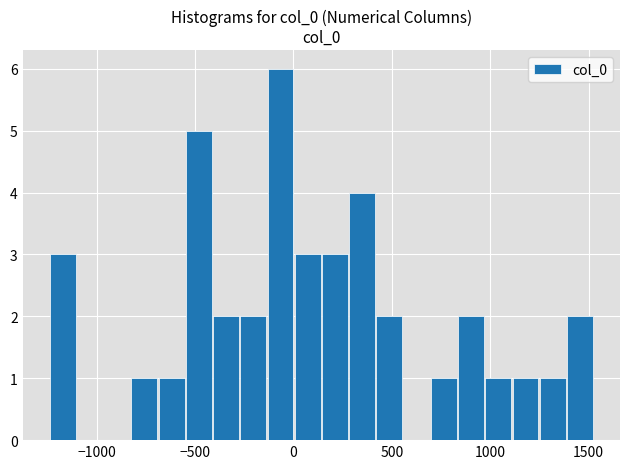

Around what value on the x-axis is the tallest bar? Give the approximate position of its centre, as read against the axis.

-50